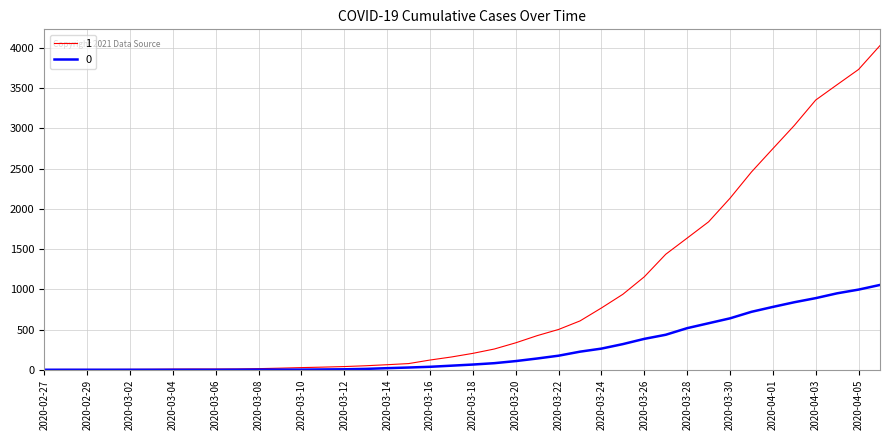

How many series are shown in this chart?

2